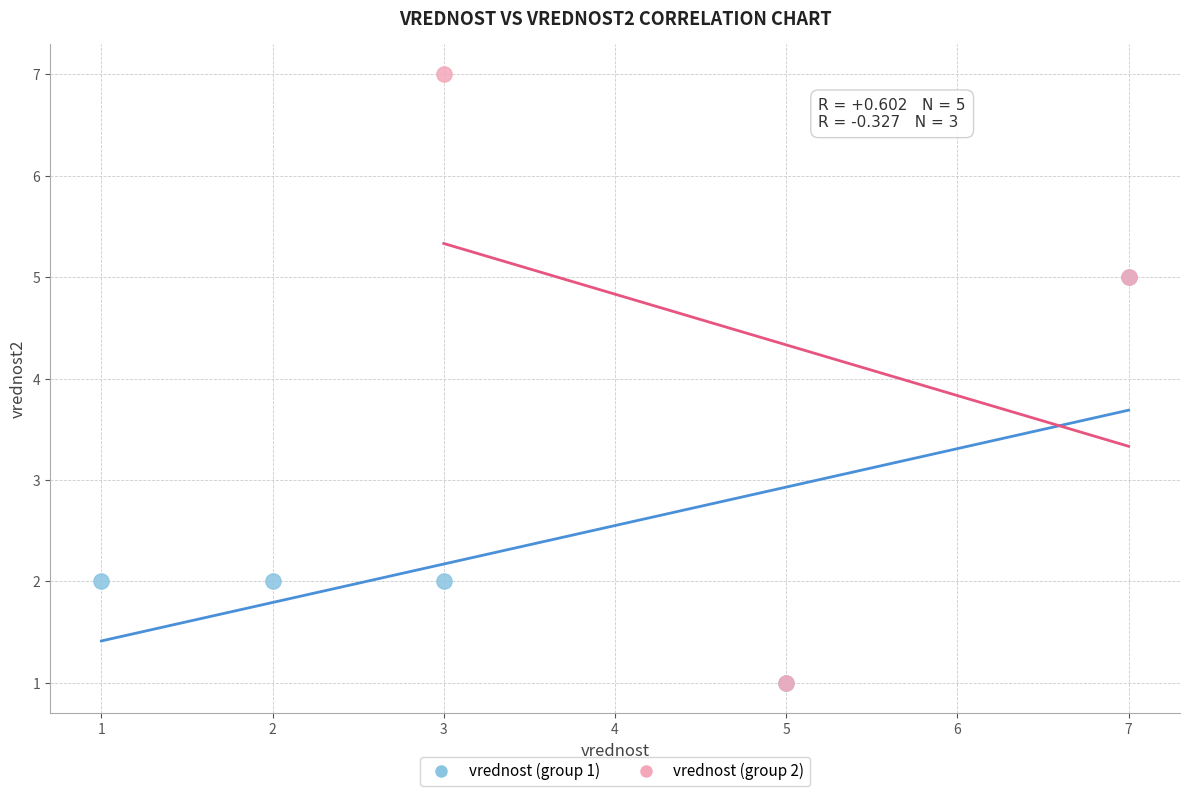

Which series has the largest Y range (max minus min)?

vrednost (group 2)